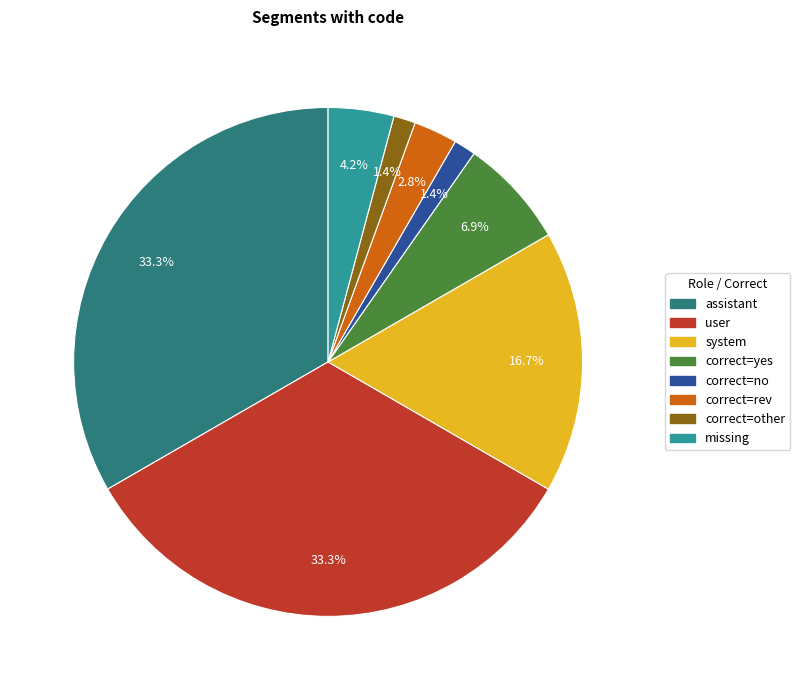

Does correct=no represent more than half of the total?

No